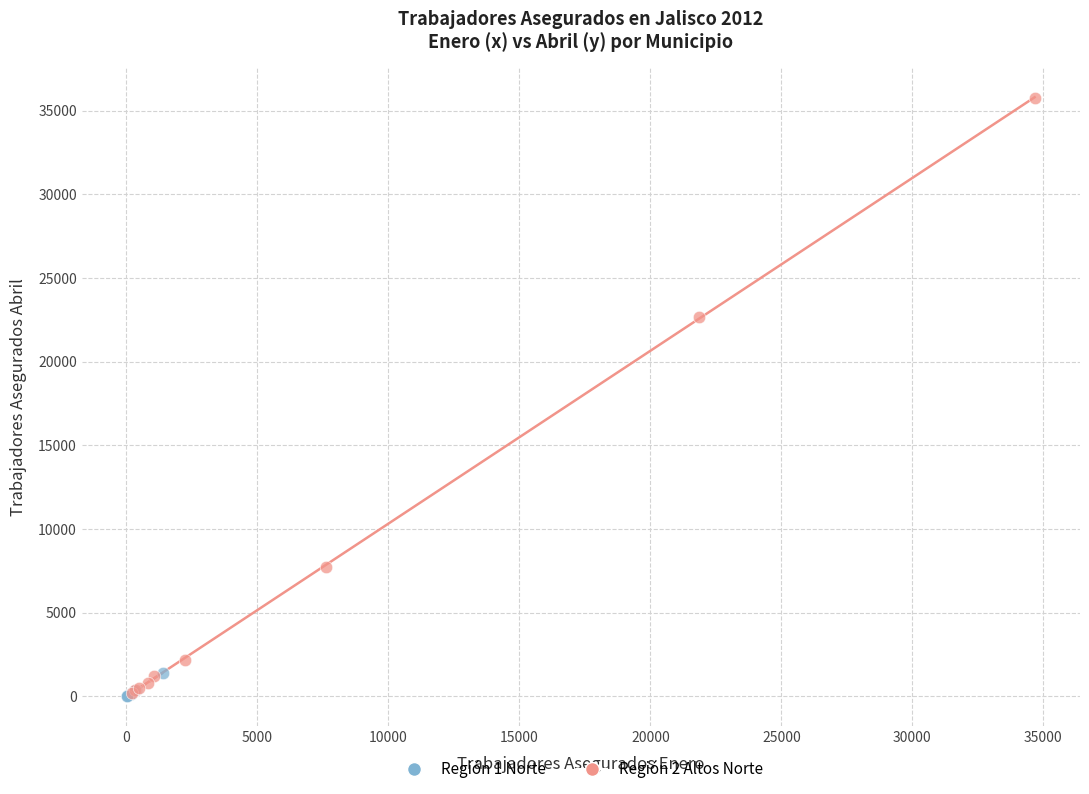

Which series reaches the maximum Y coordinate?

Región 2 Altos Norte